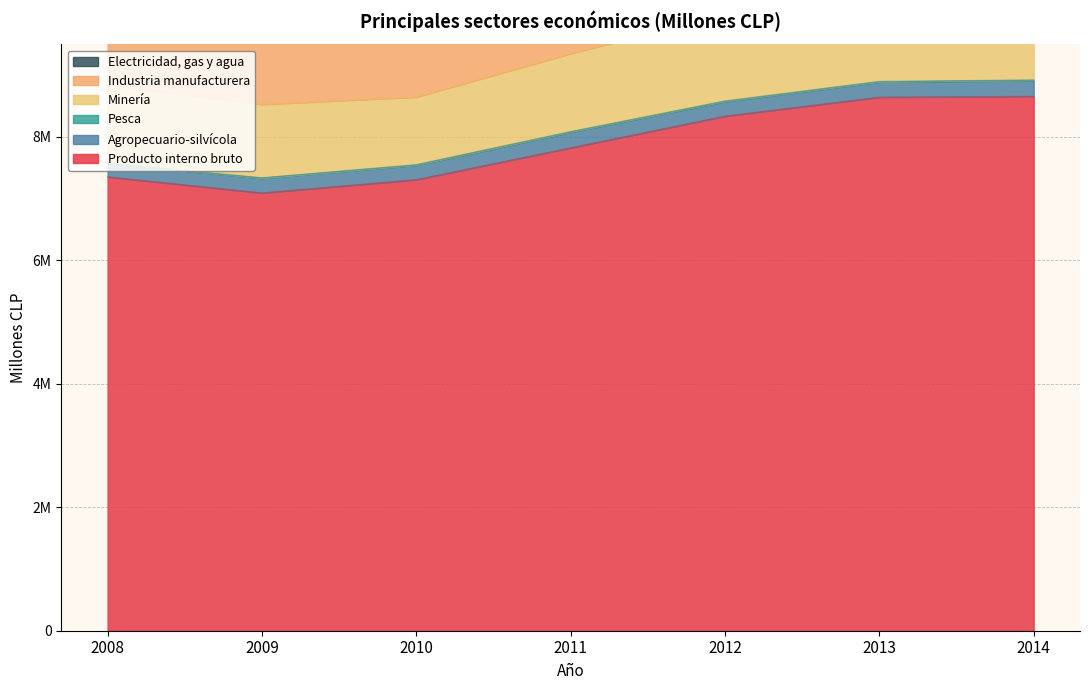

What is the difference between the Minería values at 2008 and 2011?

743